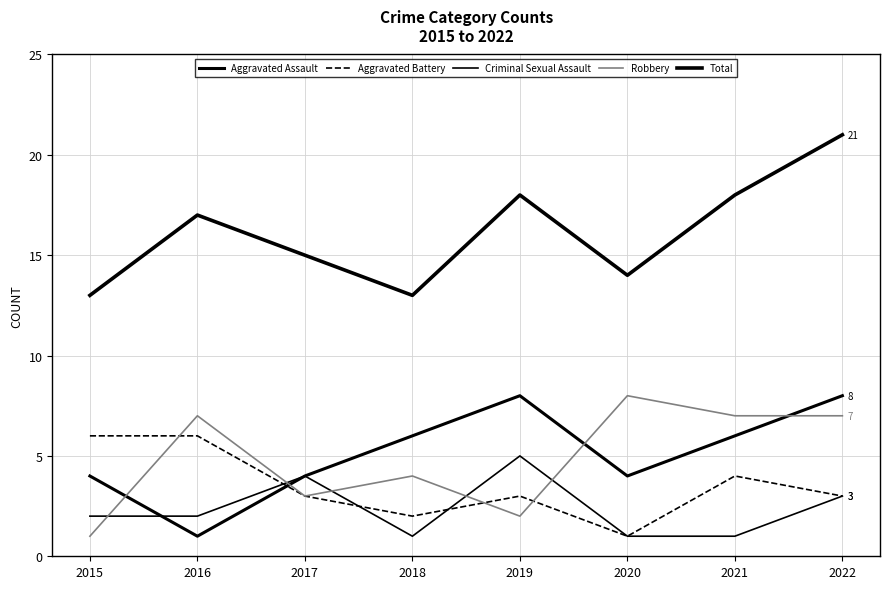

At 2022, list the series in order from smallest to largest.

Aggravated Battery, Criminal Sexual Assault, Robbery, Aggravated Assault, Total